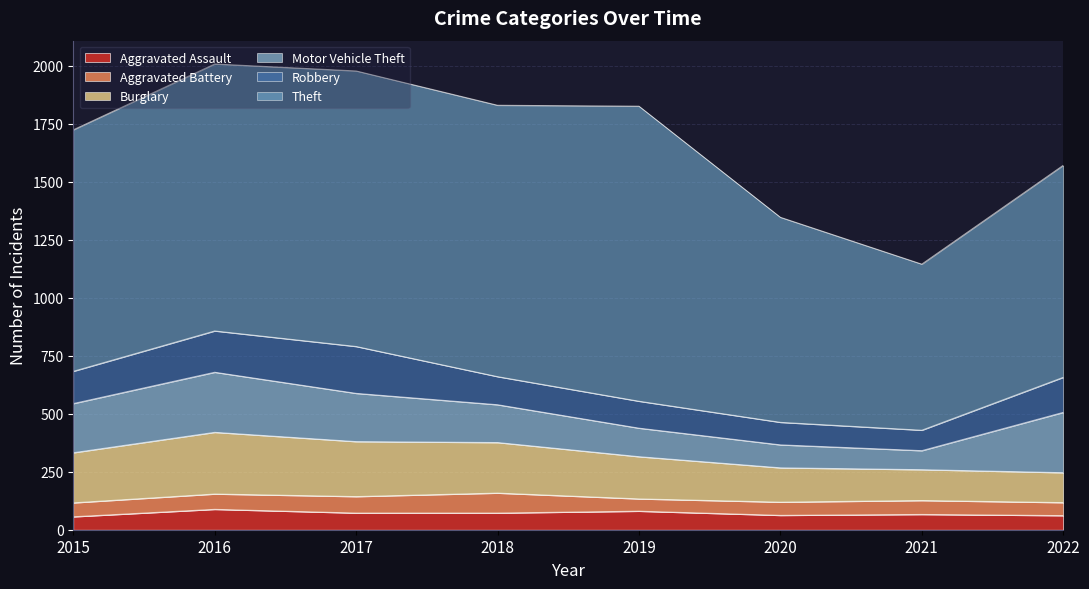

What is the value of the Theft point at the 1st from the left?

1041